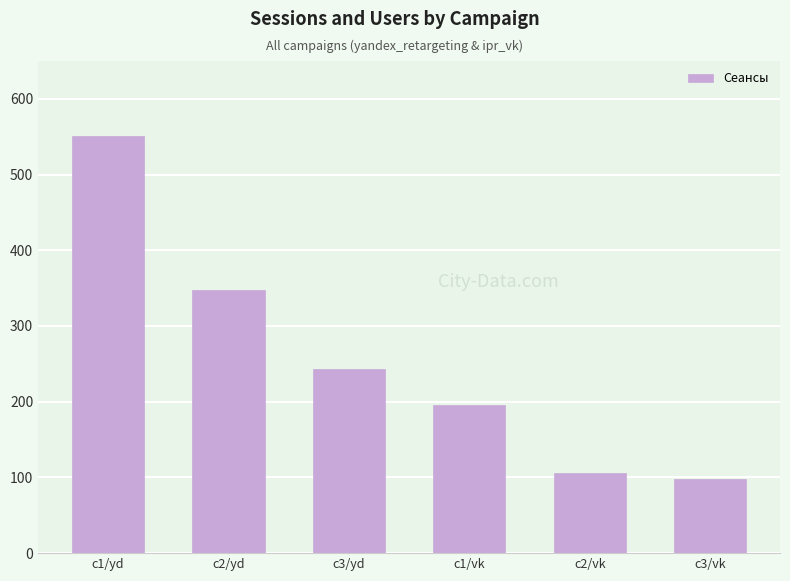

What is the label of the 1st bar from the right?

c3/vk